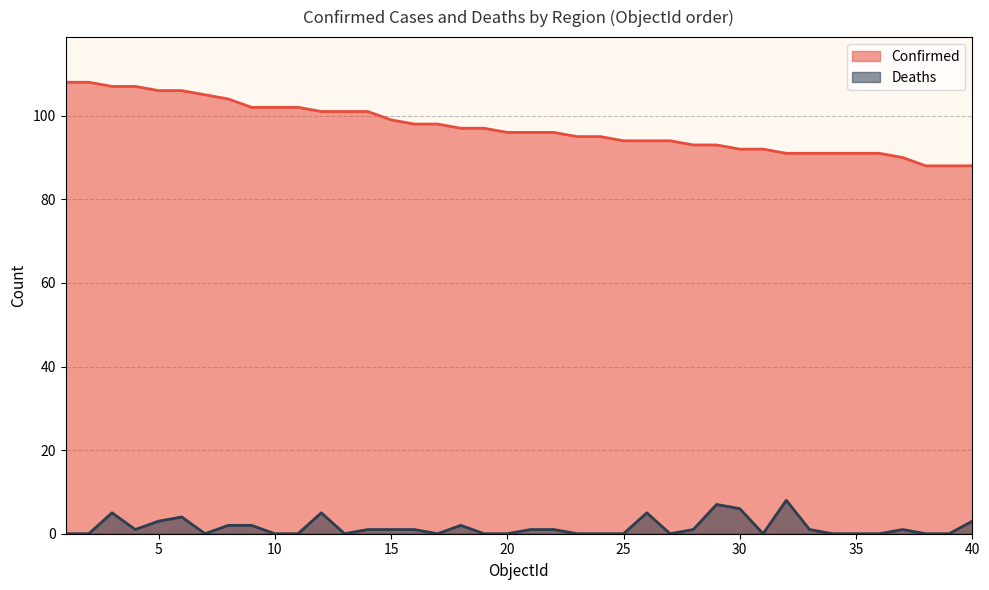

What is the difference between the maximum and minimum values in the Confirmed series?

20